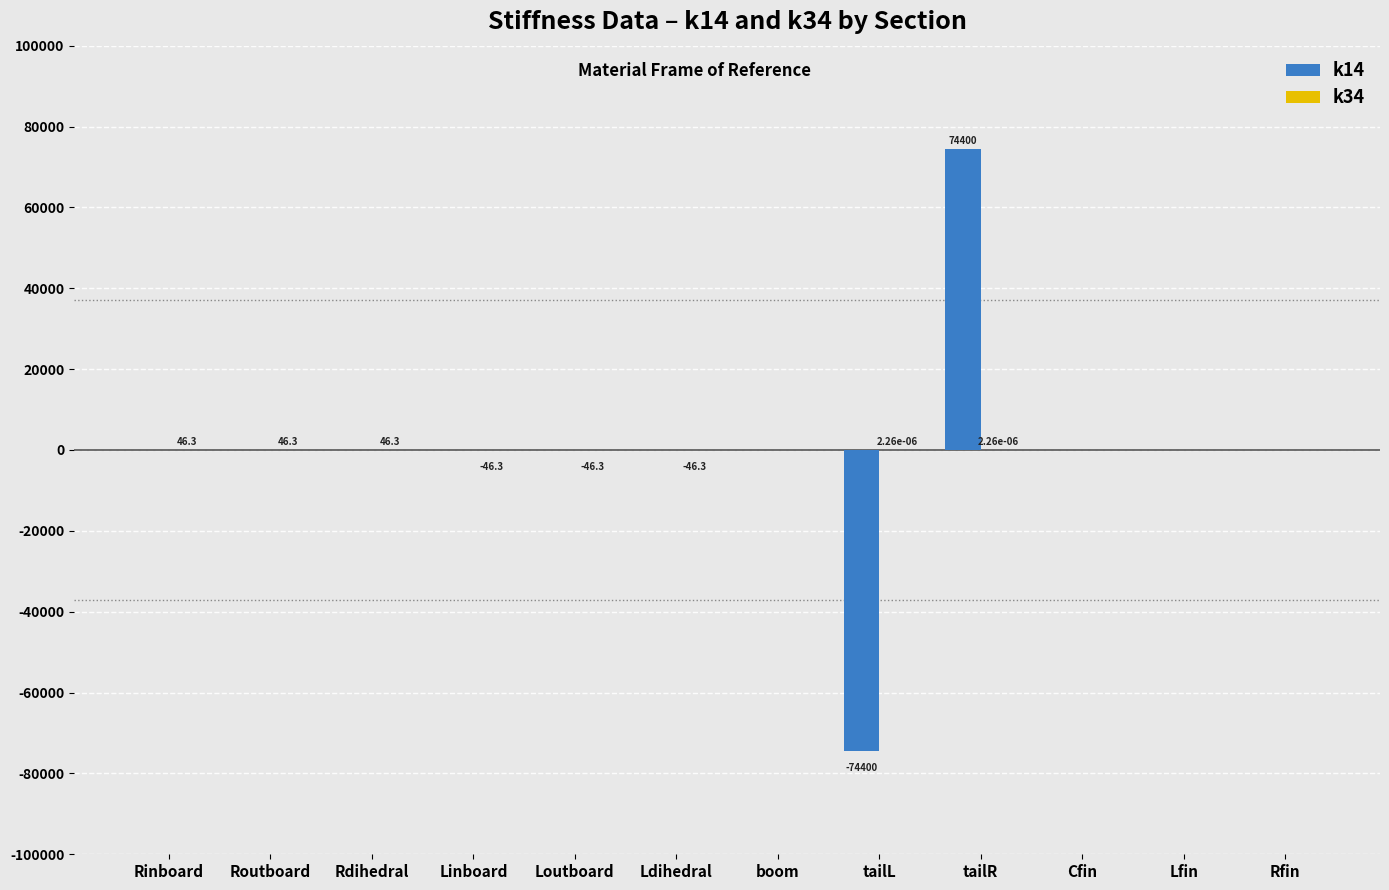

What is the maximum value shown in the chart?

74400.0